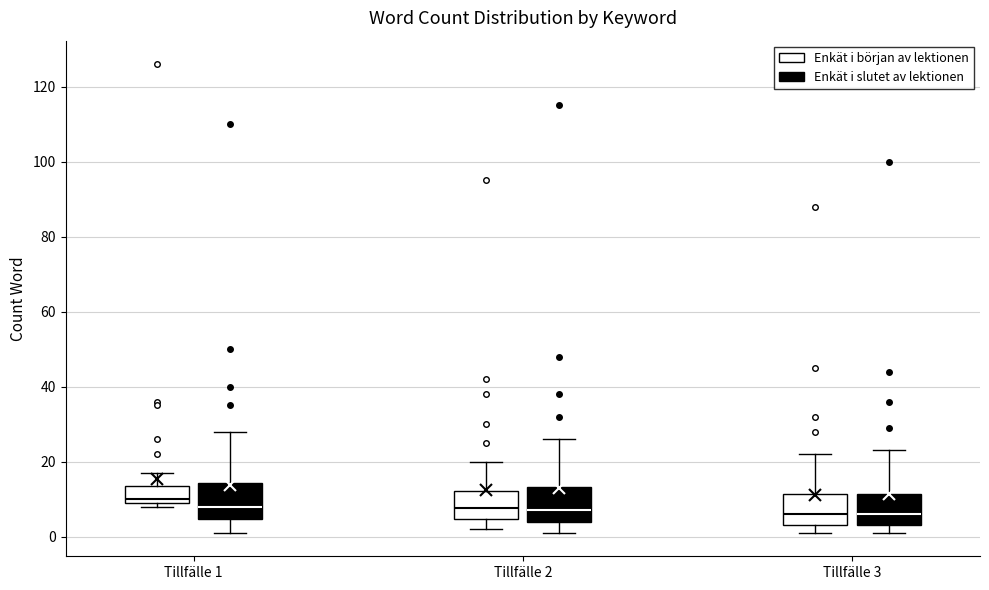

Reading left to right, read every box against the y-axis: the position of its median line, the range the box covers, and the ends of its whiskers. The values are not printed on the chart, so give them approximately, as read against the axis.

Tillfälle 1 (Enkät i början av lektionen): median 10 (just above the box's lower edge), box 10 to 14, whiskers 8 to 18
Tillfälle 1 (Enkät i slutet av lektionen): median 8, box 4 to 14, whiskers 2 to 28
Tillfälle 2 (Enkät i början av lektionen): median 8, box 4 to 12, whiskers 2 to 20
Tillfälle 2 (Enkät i slutet av lektionen): median 8, box 4 to 14, whiskers 2 to 26
Tillfälle 3 (Enkät i början av lektionen): median 6, box 4 to 12, whiskers 2 to 22
Tillfälle 3 (Enkät i slutet av lektionen): median 6, box 4 to 12, whiskers 2 to 24